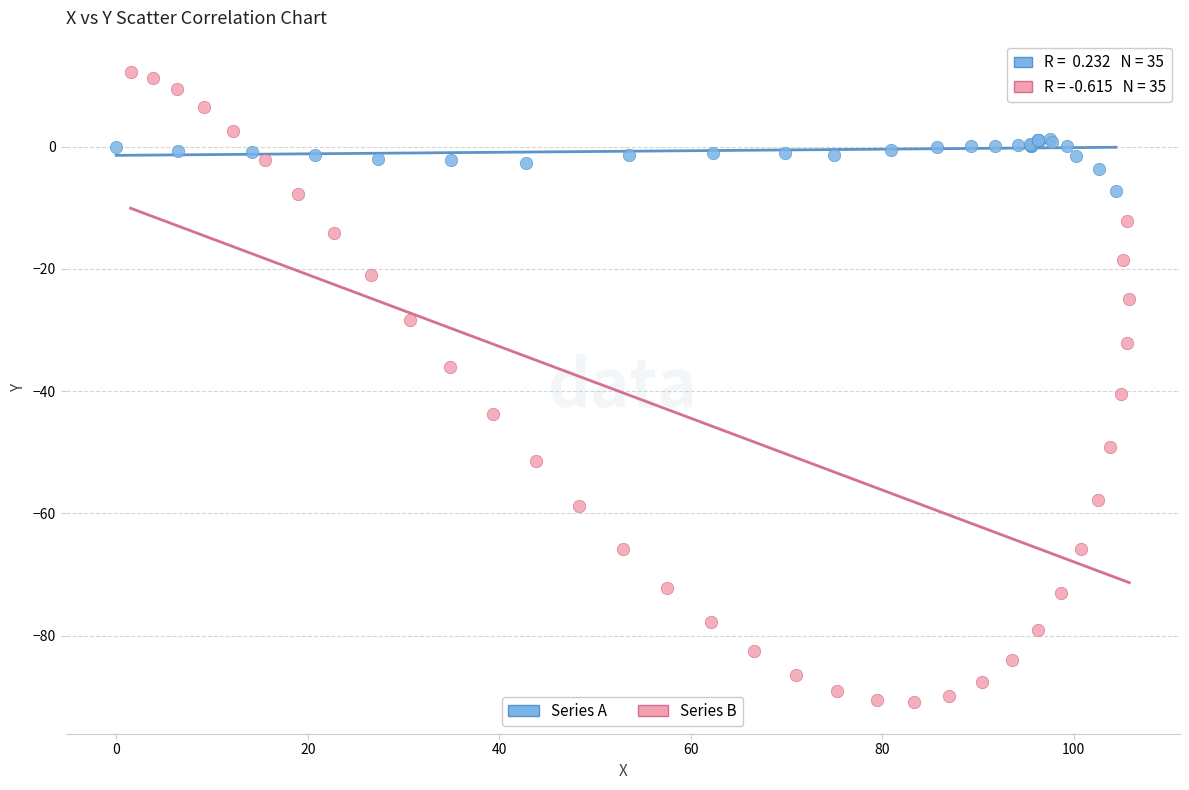

Which series has the widest spread of Y values?

Series B